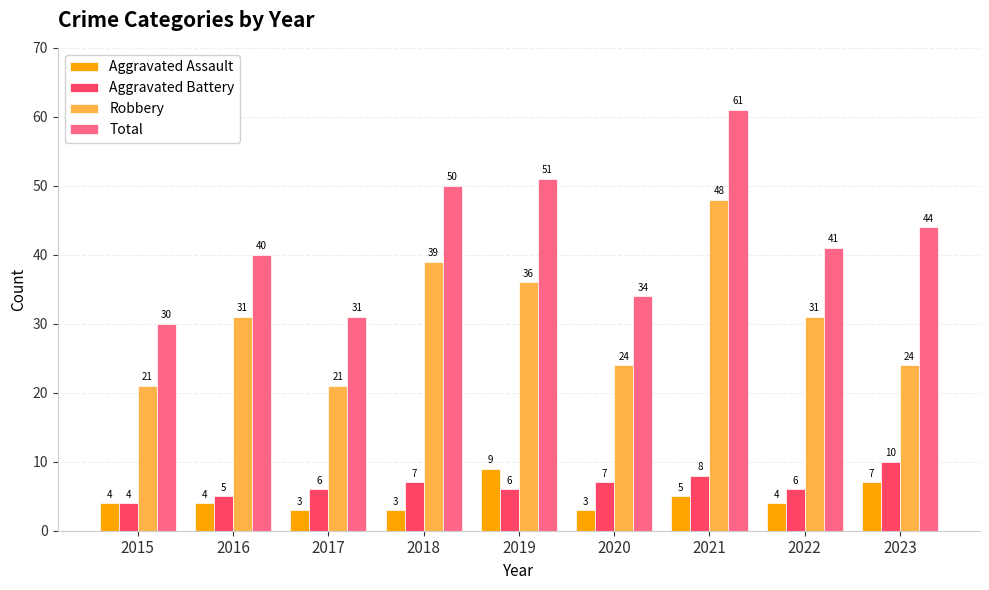

At which category is the sum across all series the highest?

2021